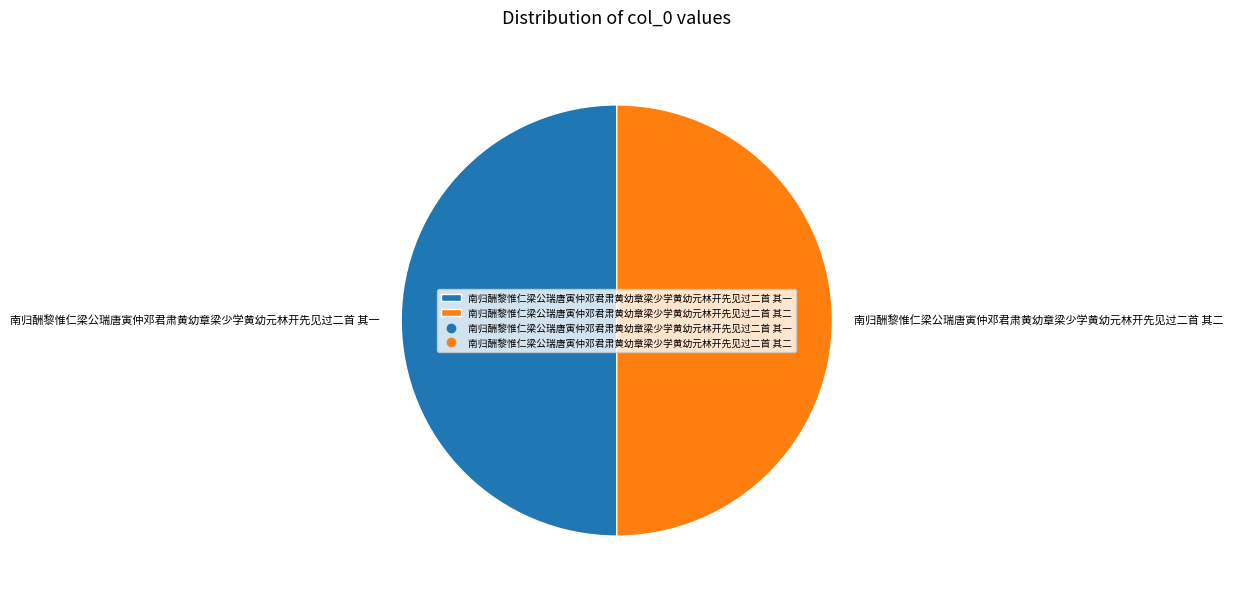

What is the ratio of the value at 南归酬黎惟仁梁公瑞唐寅仲邓君肃黄幼章梁少学黄幼元林开先见过二首 其二 to the value at 南归酬黎惟仁梁公瑞唐寅仲邓君肃黄幼章梁少学黄幼元林开先见过二首 其一?

1.0